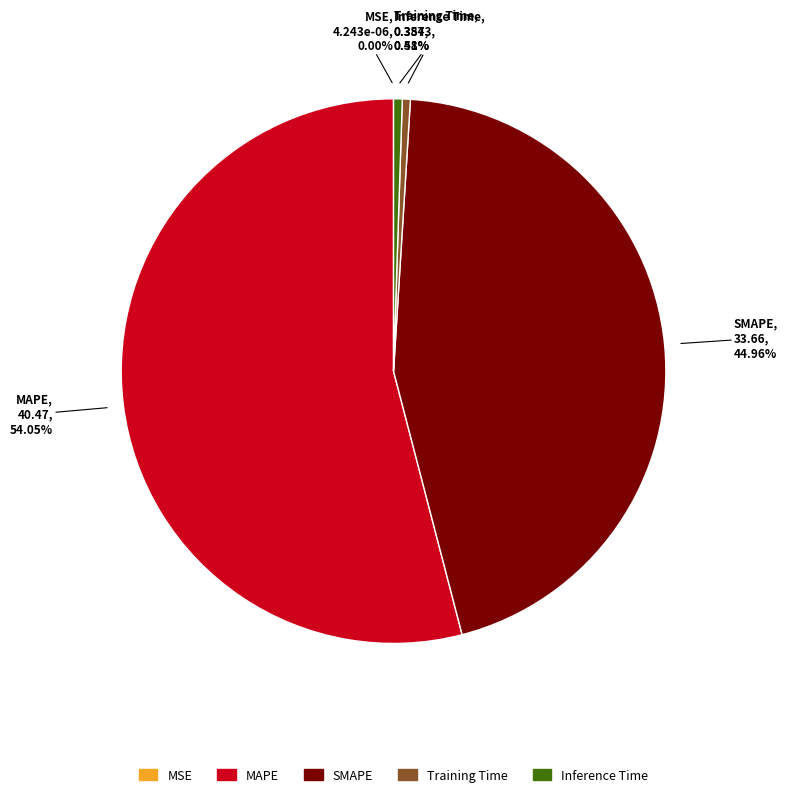

Which slice is the largest?

MAPE